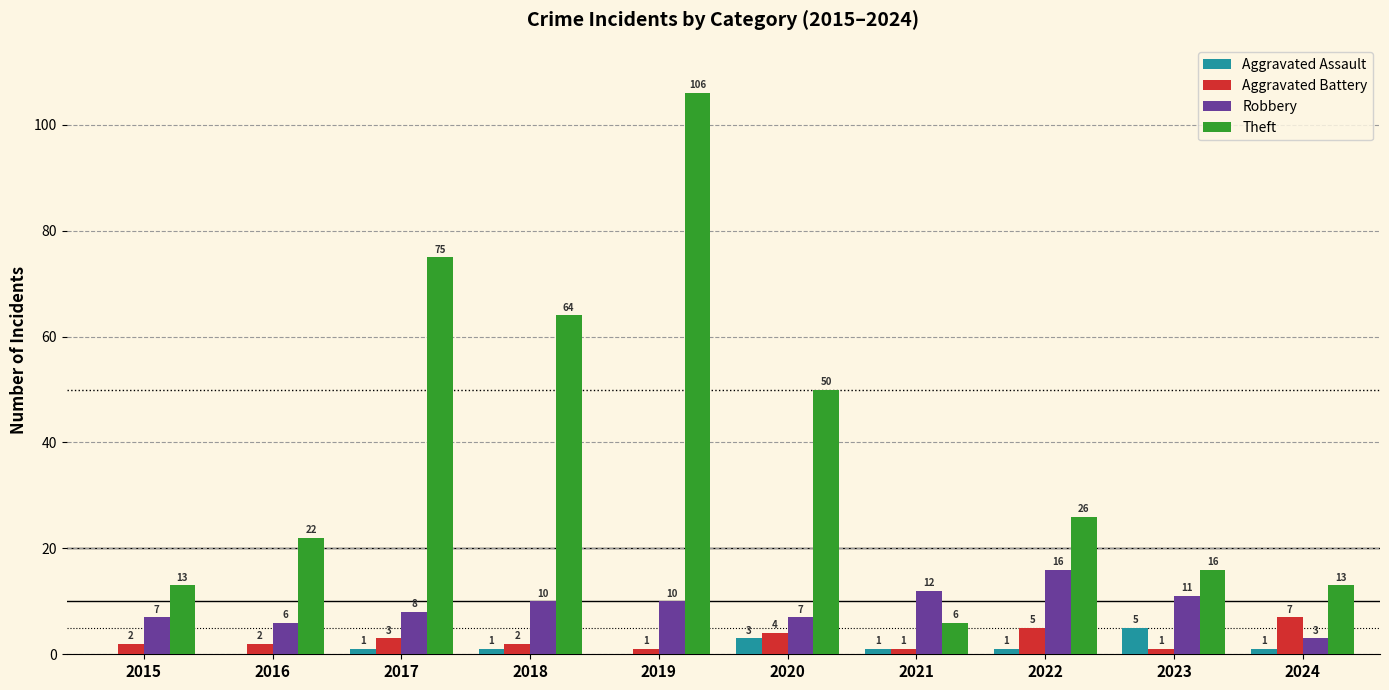

What is the greatest value displayed?

106